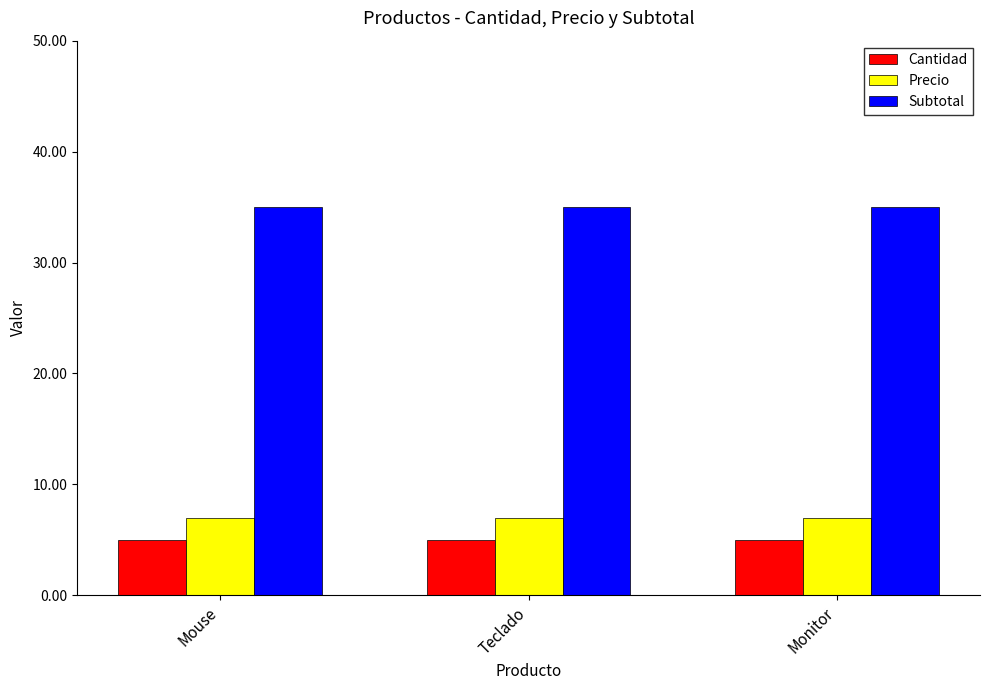

What are all the series names shown in the legend?

Cantidad, Precio, Subtotal